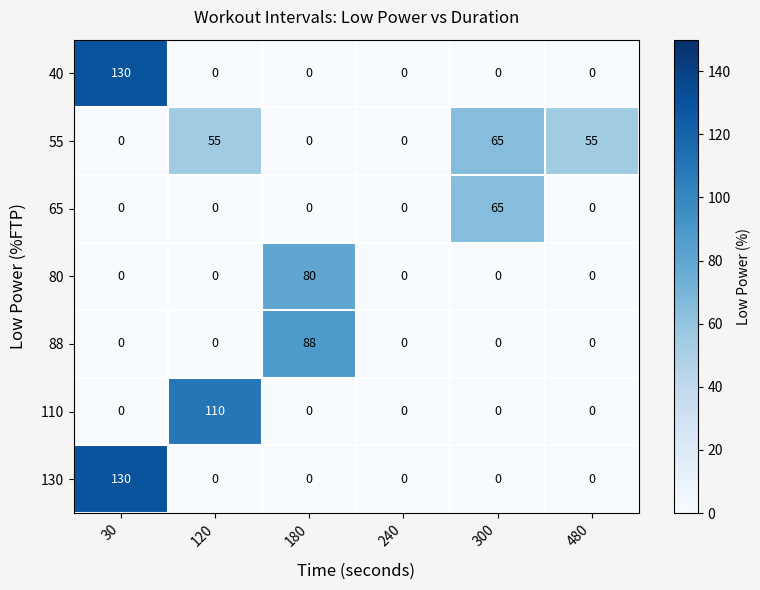

What is the maximum value shown in the chart?

130